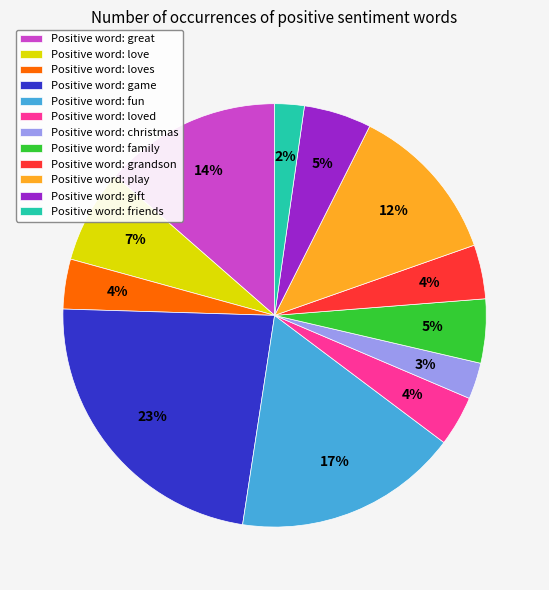

What is the largest slice in the pie chart?

Positive word: game